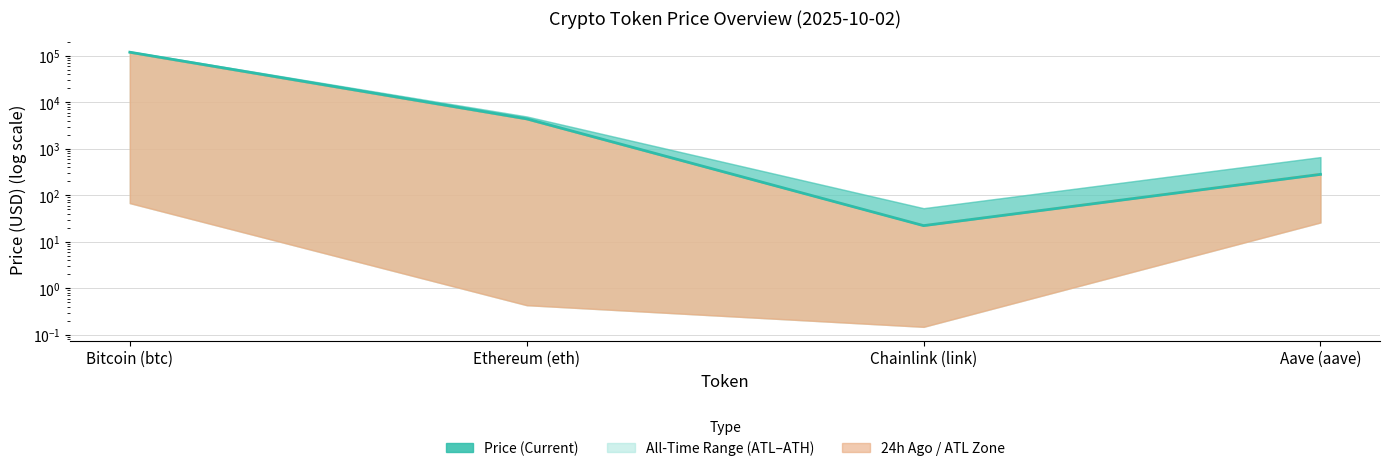

Which category has the highest value in the price series?

Bitcoin (btc)